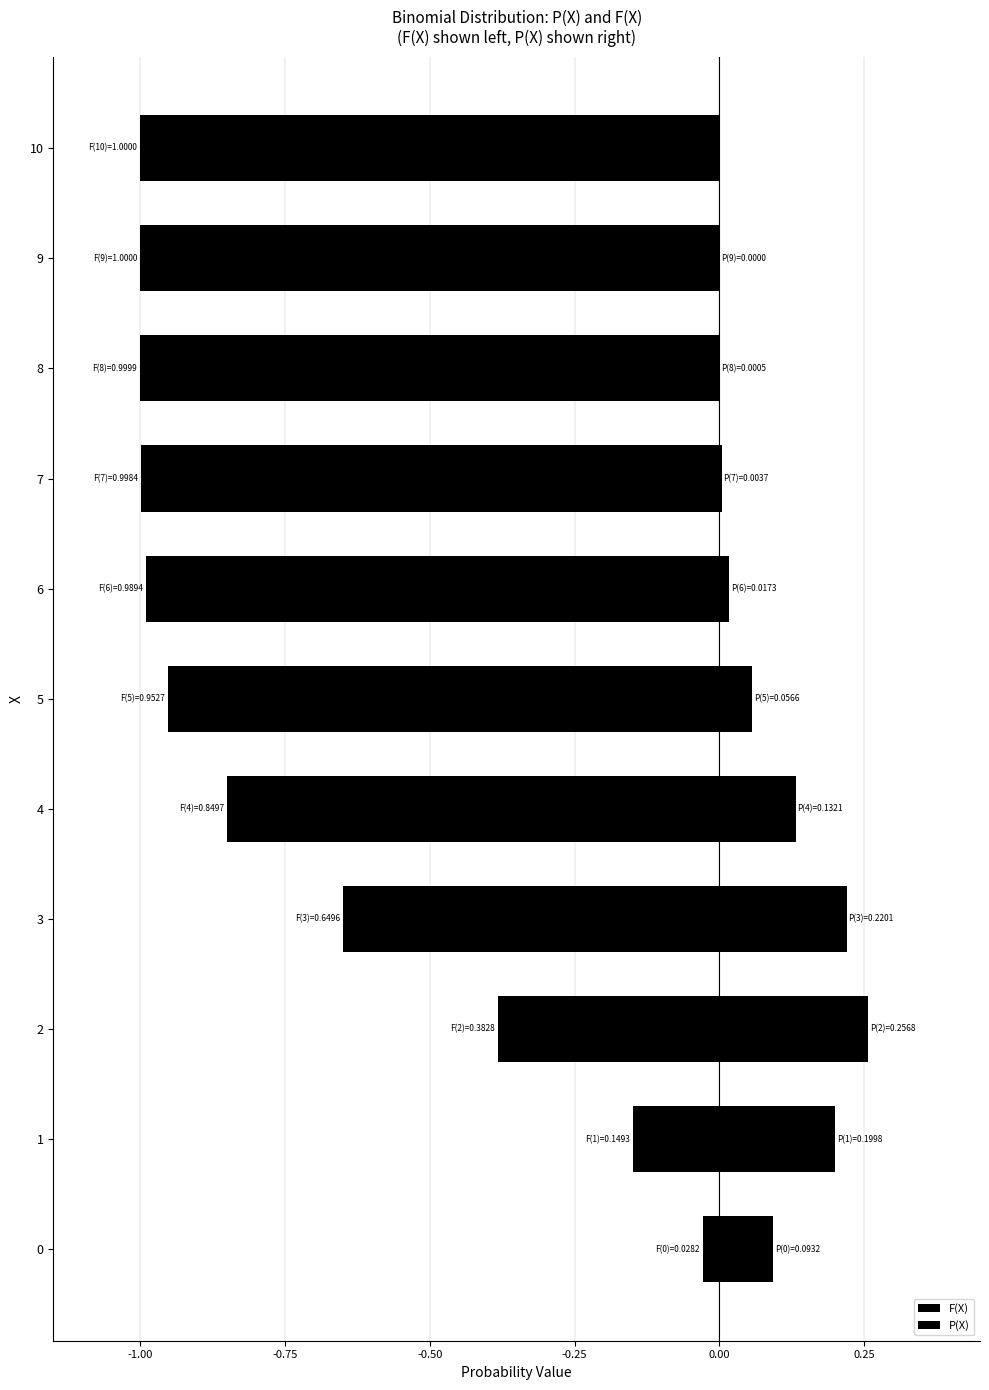

What is the average value of the F(X) series?

-0.7